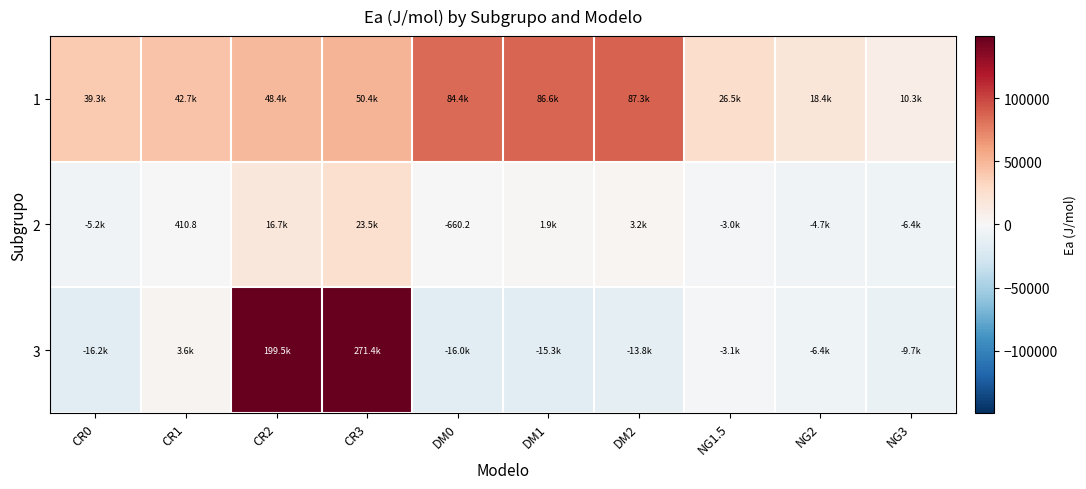

How many values in the 2 series are below 410?

5